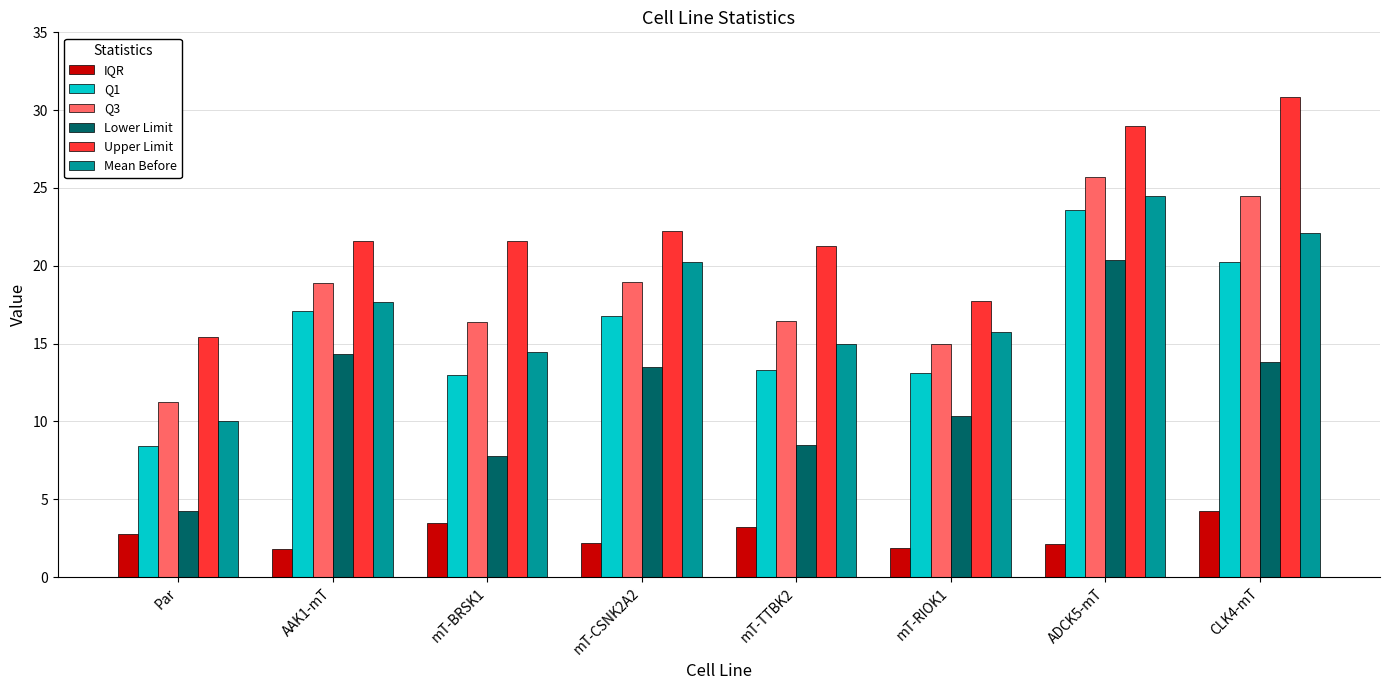

What is the difference between the highest and lowest values at mT-BRSK1?

18.1